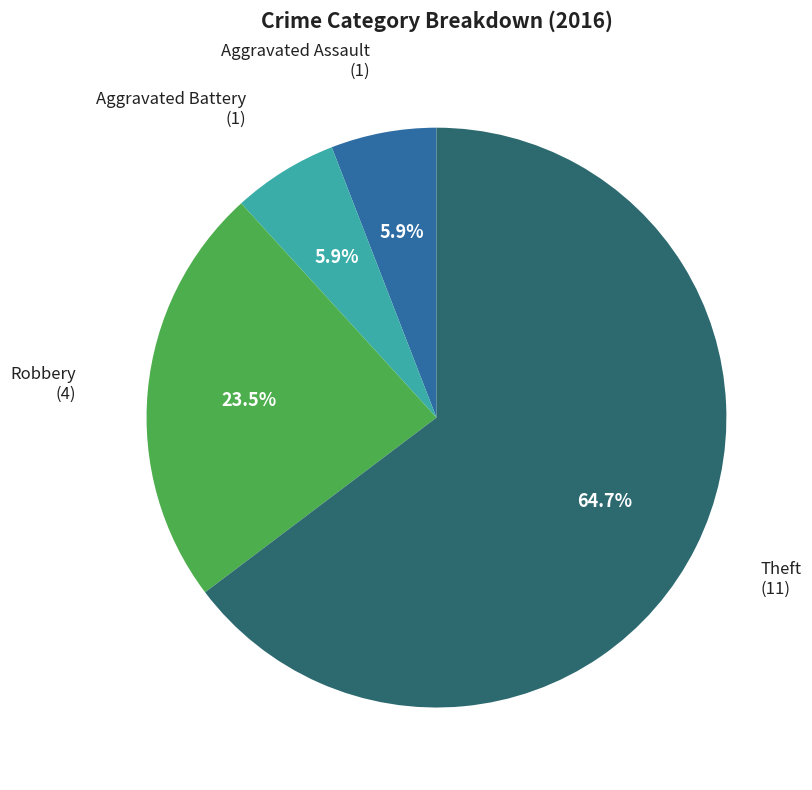

What is the total percentage of Aggravated Assault and Robbery?

29.4%